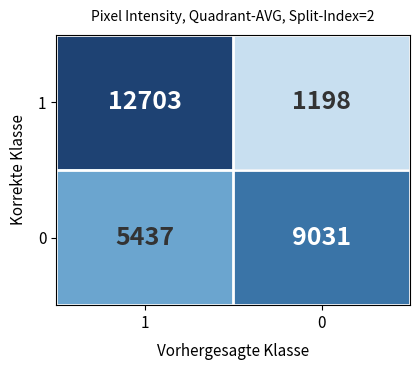

List the series in order of their peak value, highest first.

1, 0